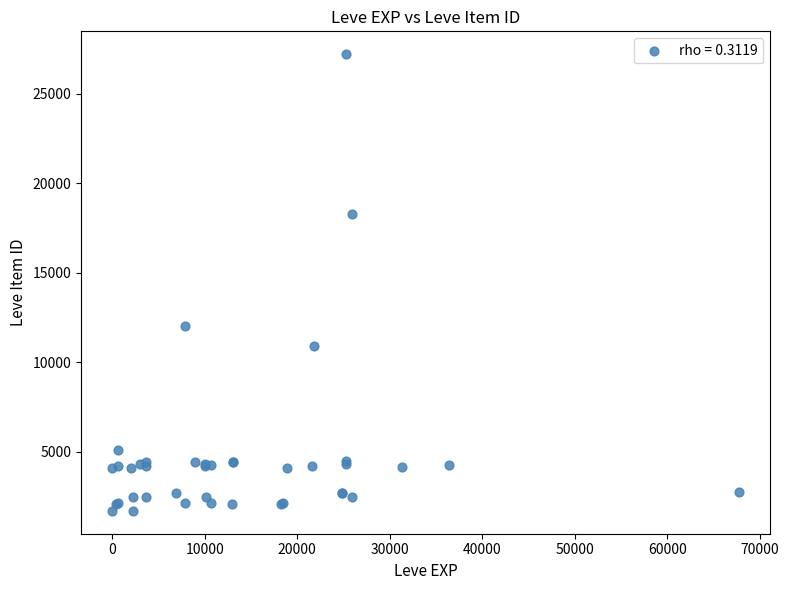

What Y value in the scatter plot is closest to 14448?

12018